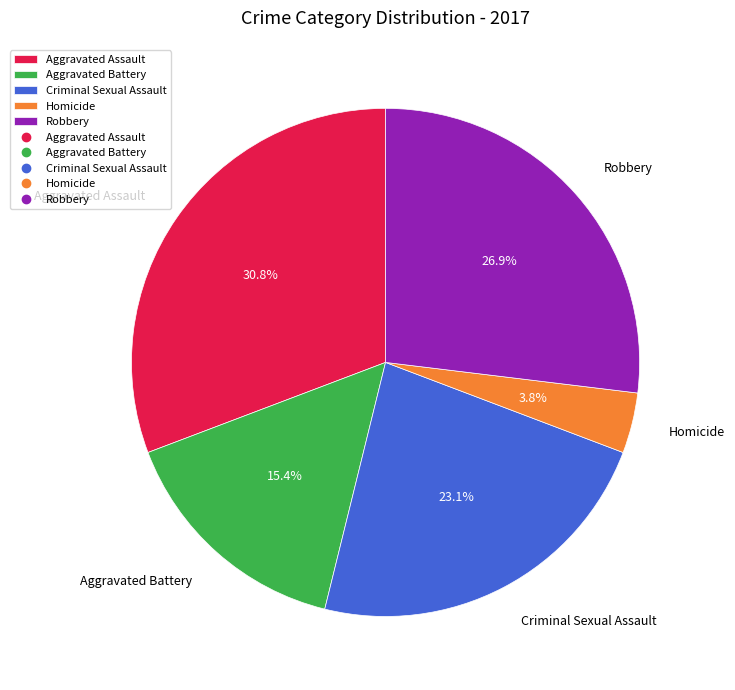

To the nearest percent, what is the combined percentage of Aggravated Battery and Homicide?

19%